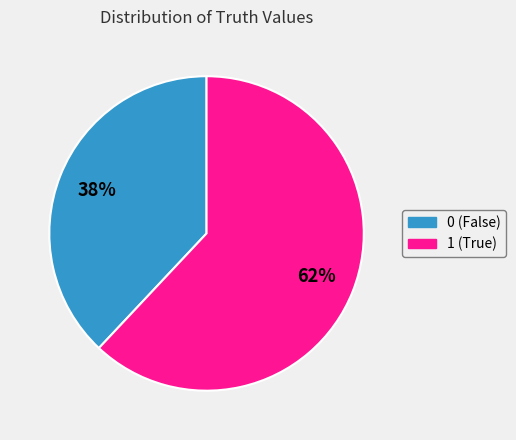

To the nearest percent, what portion does 0 represent?

38%